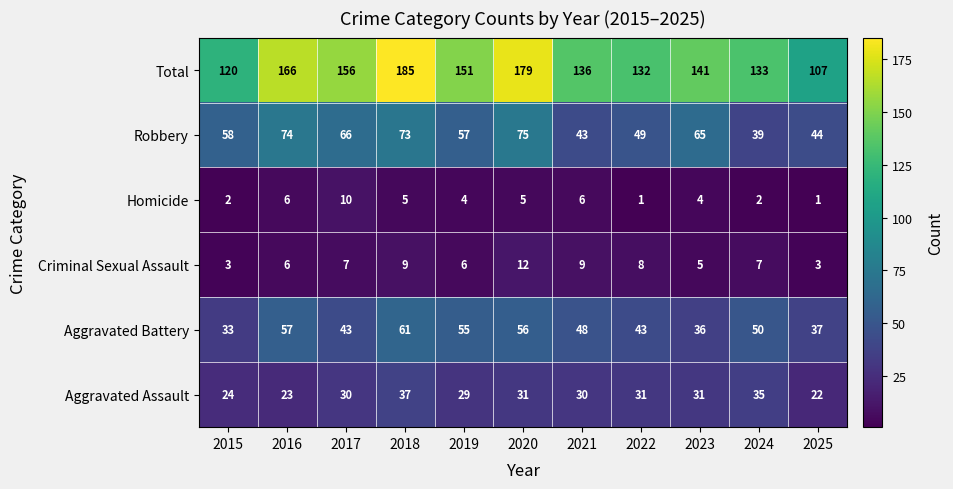

Count the number of categories in the chart.

11